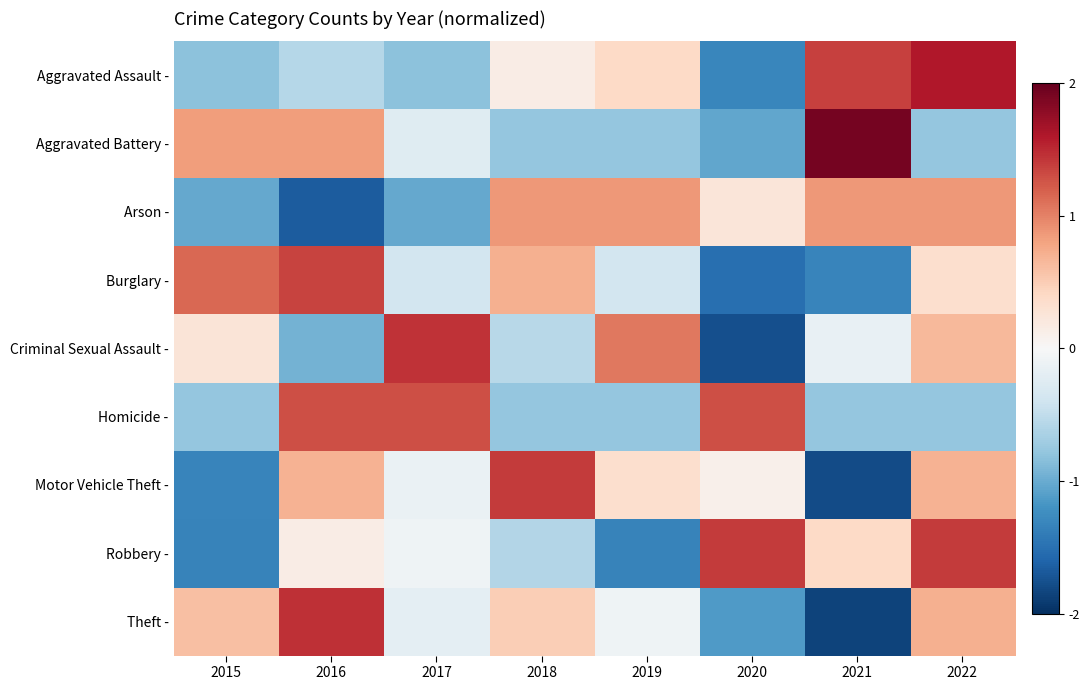

Which has a higher value, 2017 or 2020?

2017